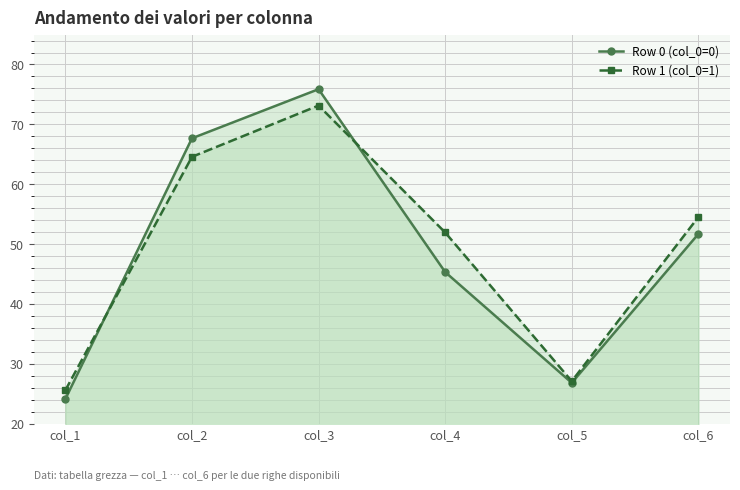

At col_3, list the series in order from smallest to largest.

Row 1 (col_0=1), Row 0 (col_0=0)